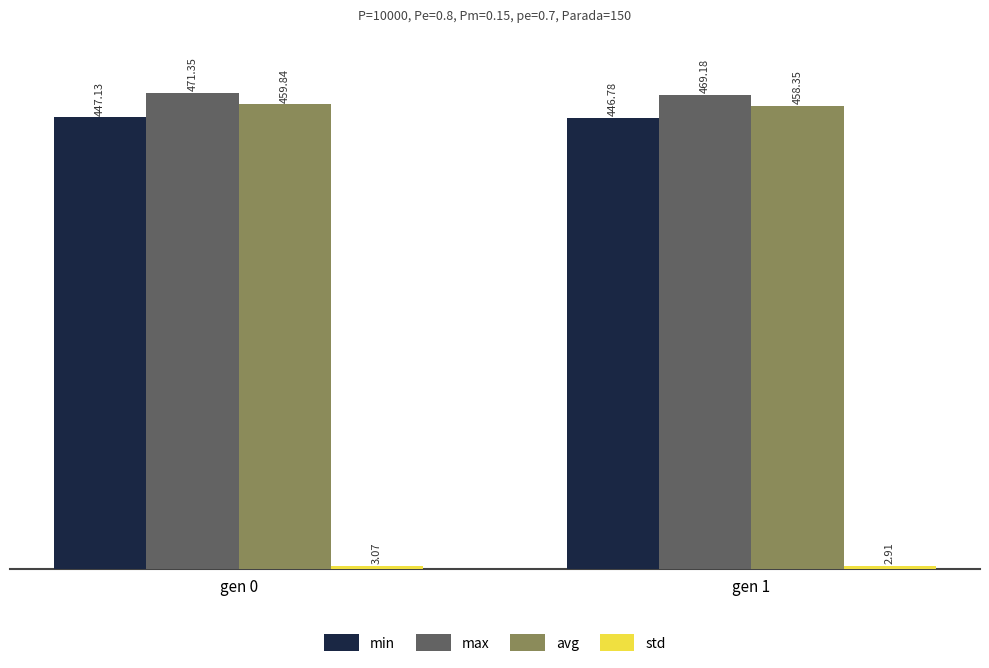

Where does the min series first go above 447?

gen 0